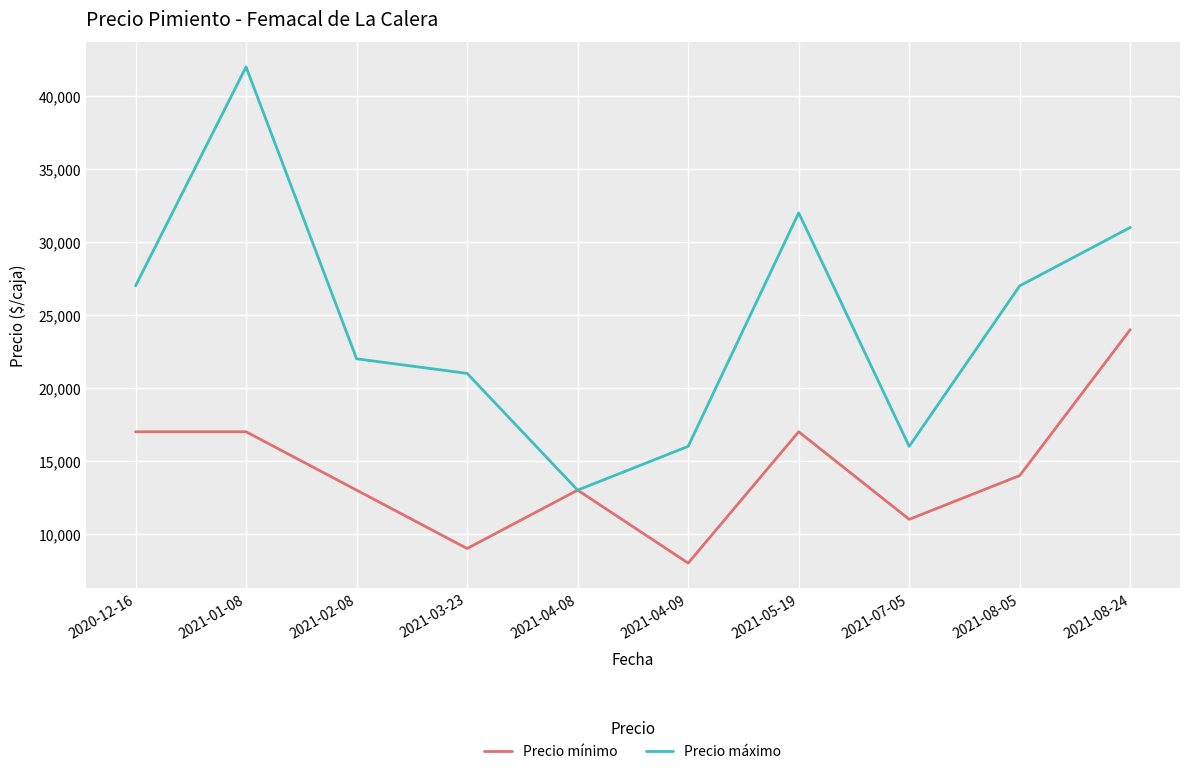

At which category does Precio mínimo reach its first local valley?

2021-03-23